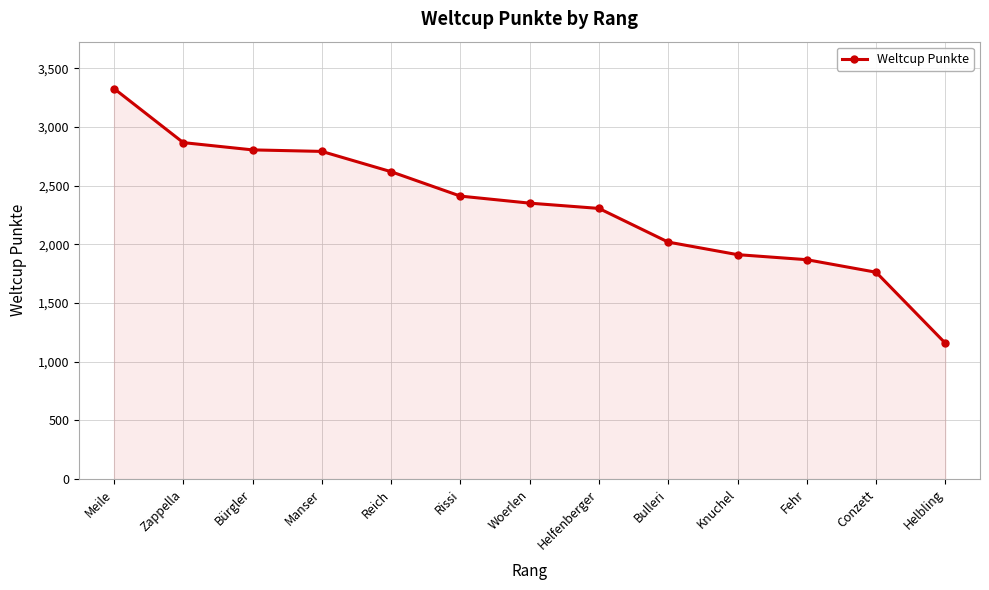

What is the change in value from Reich to Rissi?

-208